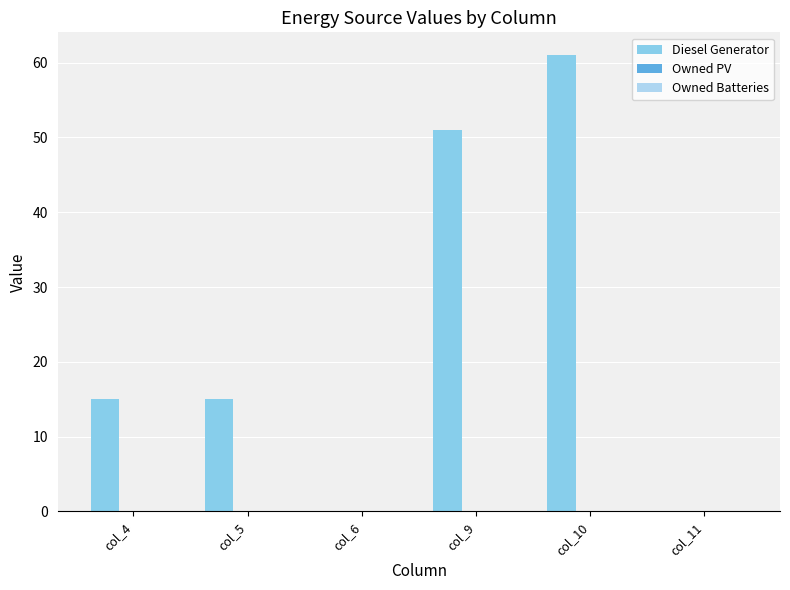

Reading left to right, transcribe all the data shown in this chart.

col_4=15	col_5=15	col_6=0	col_9=51	col_10=61	col_11=0